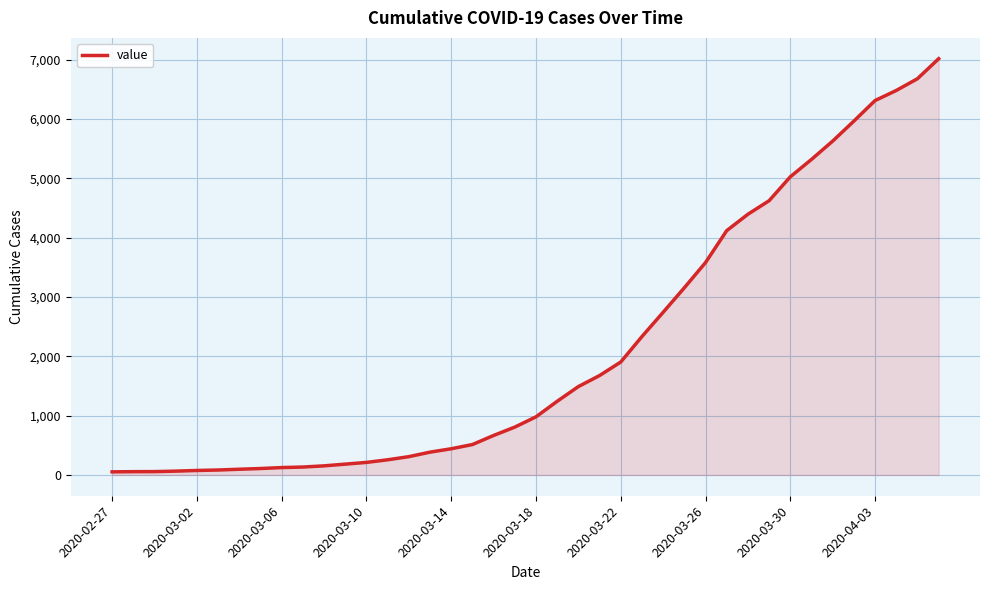

What is the difference between the maximum and minimum values?

6962